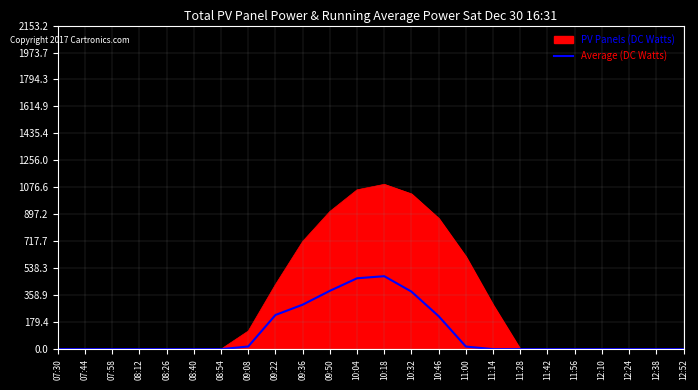

Which series has the largest total across all categories?

PV Panels (DC Watts)